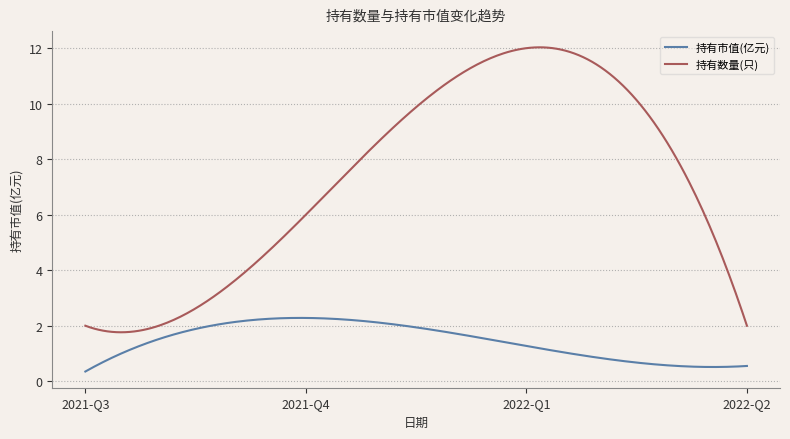

True or false: 持有市值(亿元) and 持有数量(只) cross at least once.

False